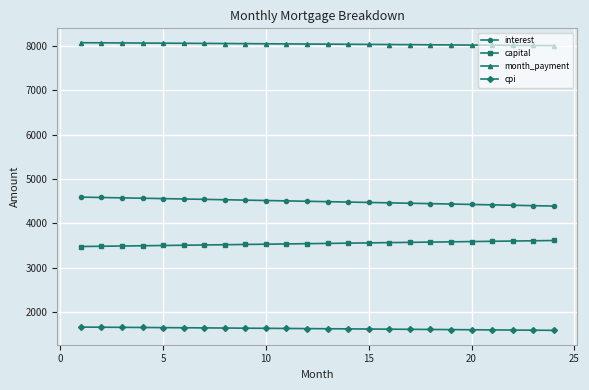

How many data points in month_payment are less than 8039?

12